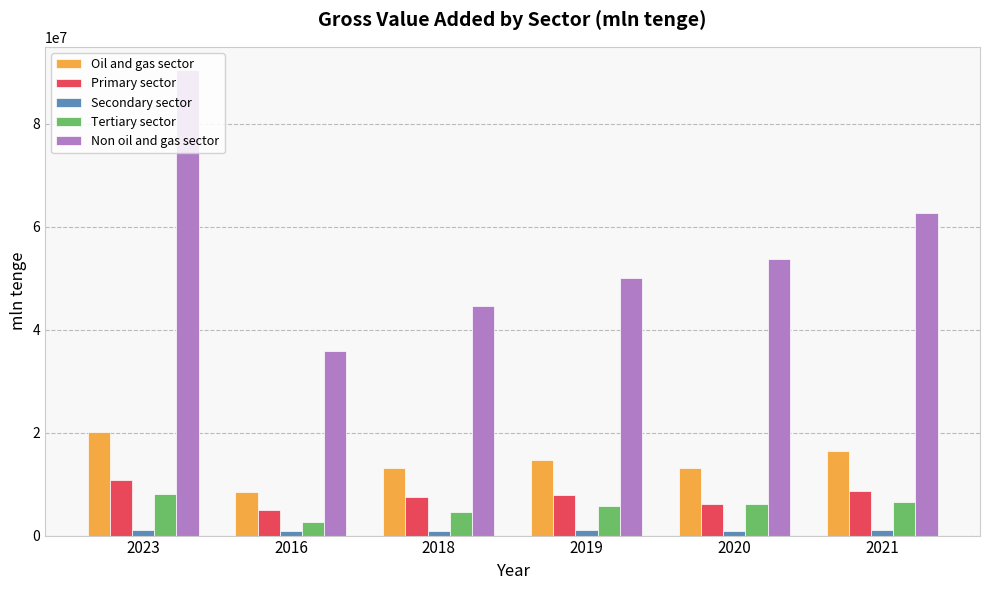

Rank the series by their maximum value, from highest to lowest.

Non oil and gas sector, Oil and gas sector, Primary sector, Tertiary sector, Secondary sector